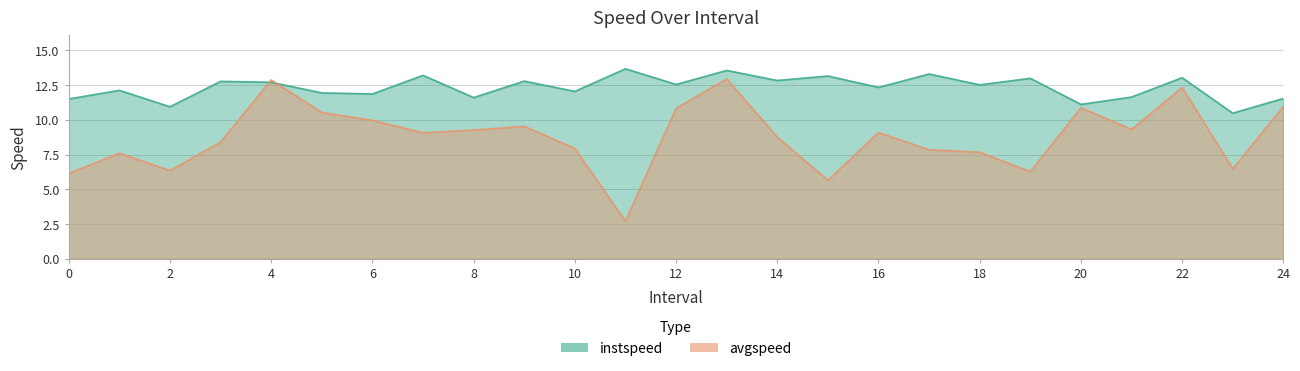

The avgspeed series shows 14.6 at 12. True or false?

False